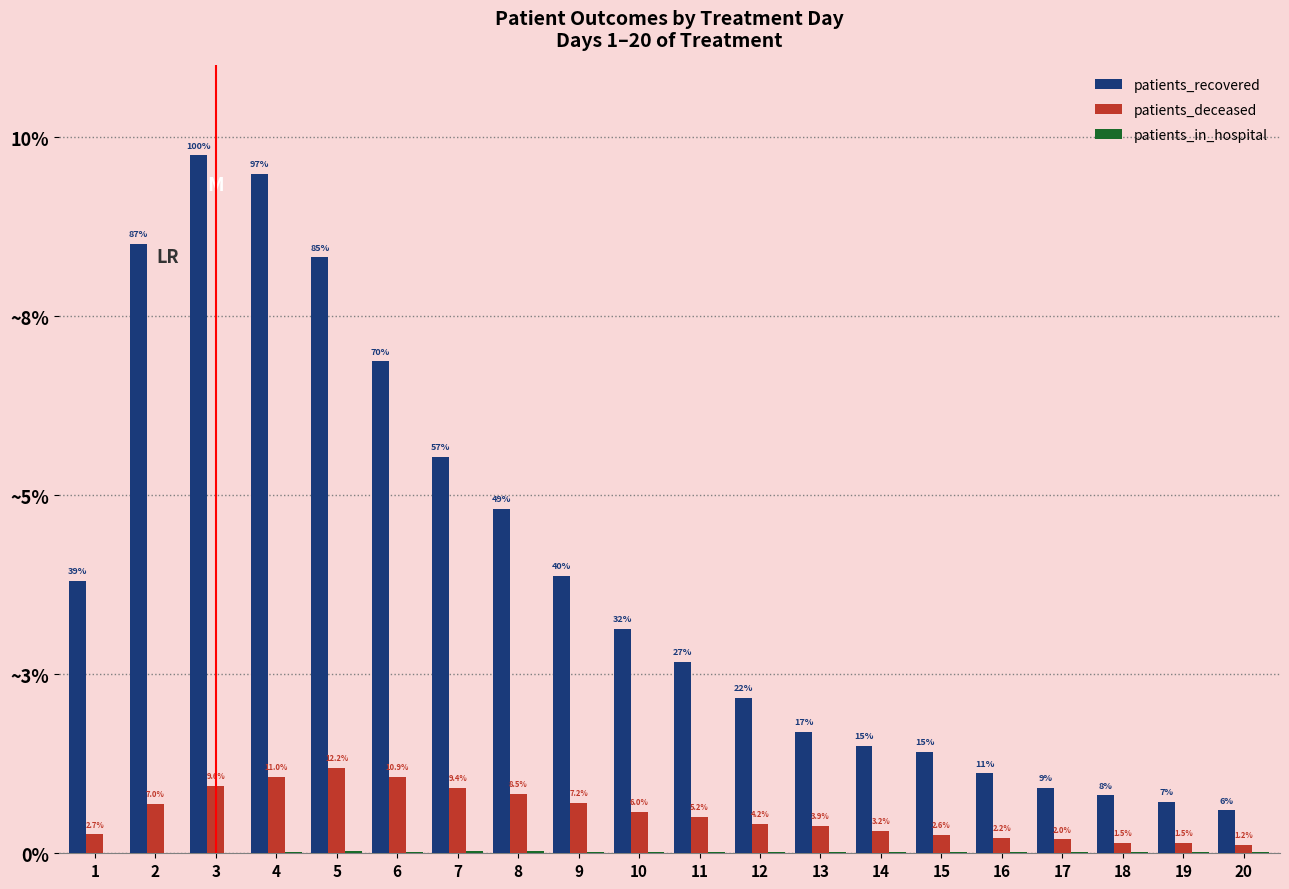

Is it true that patients_deceased equals 82 at 1?

False